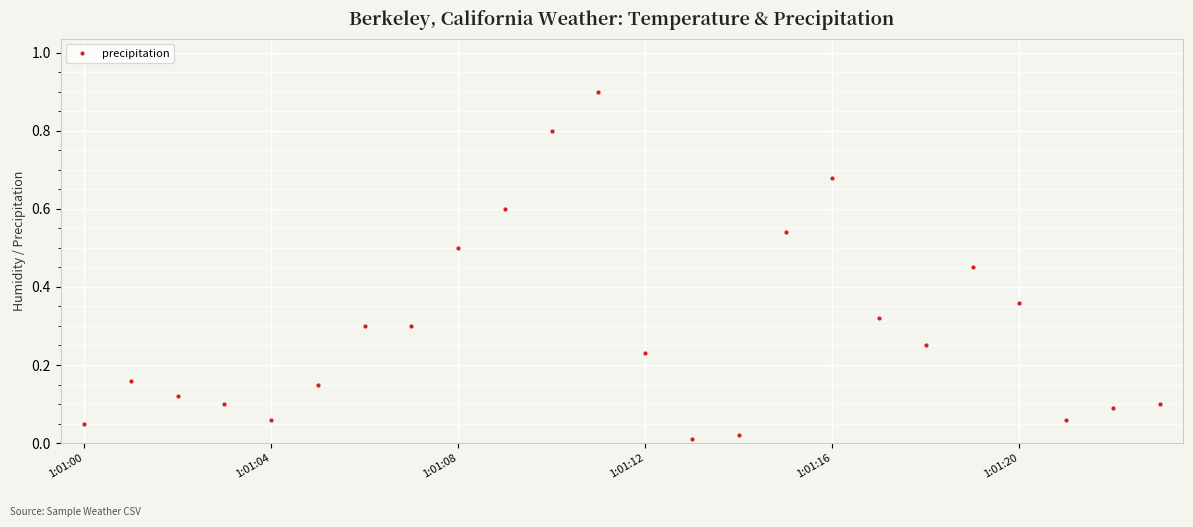

What is the greatest value displayed?

0.9